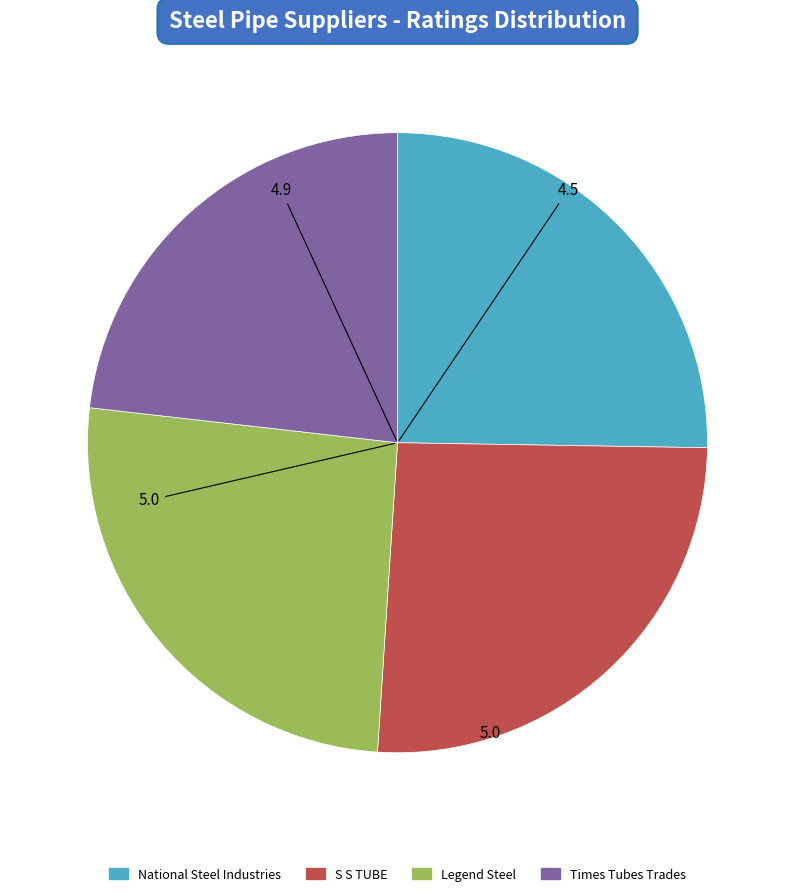

How many segments does this pie chart have?

4